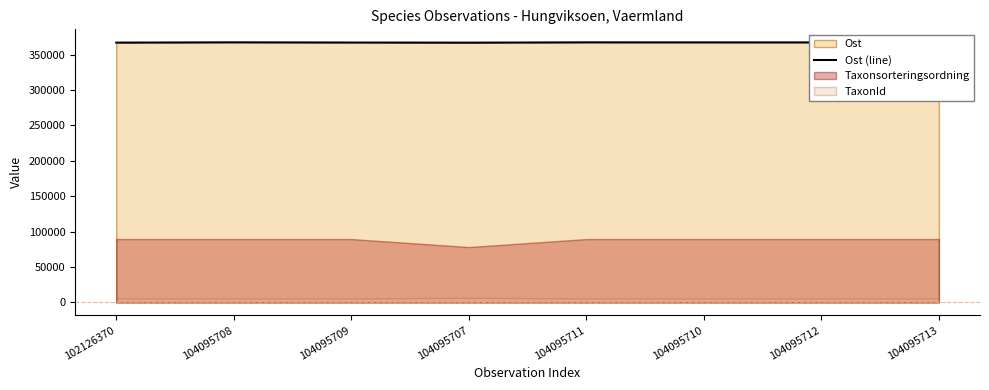

At which category does the chart reach its minimum across all series?

104095707